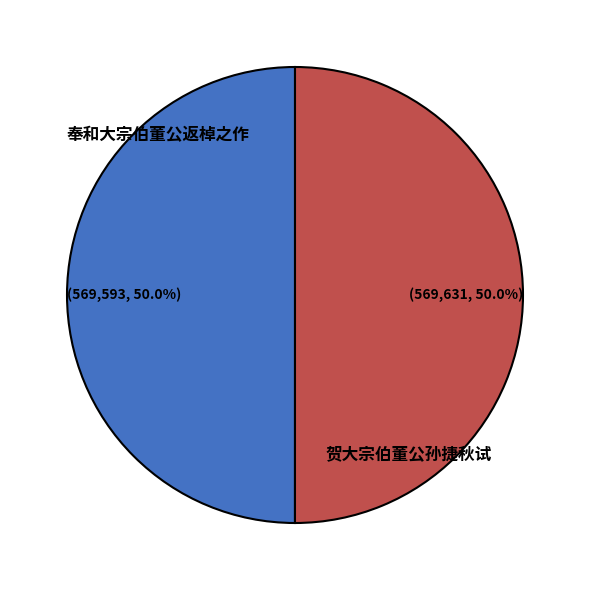

How many slices are in this pie chart?

2